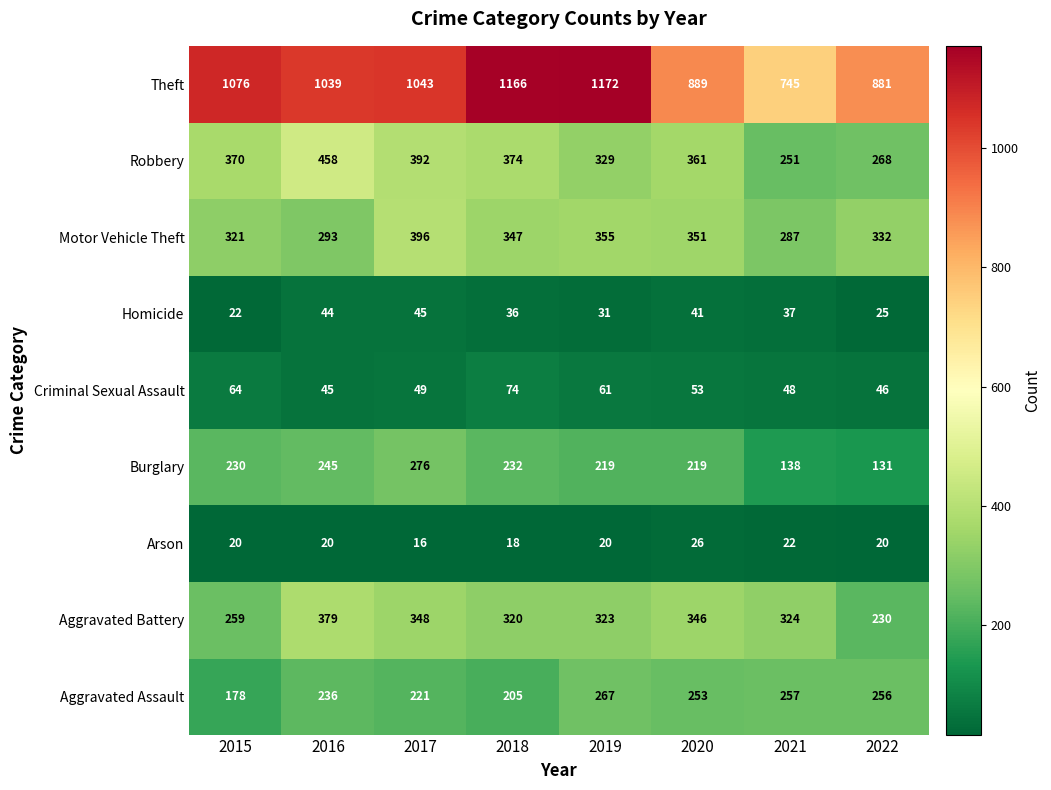

Where does the Criminal Sexual Assault series first go above 53?

2015